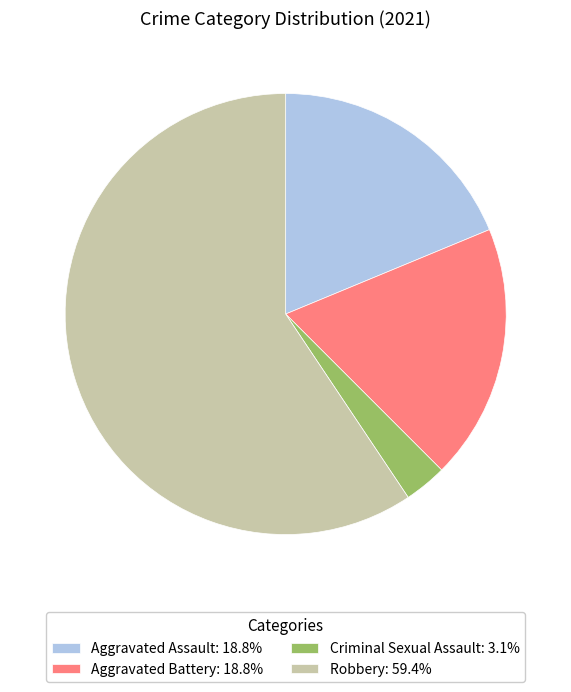

Is there a majority slice in this chart?

Yes